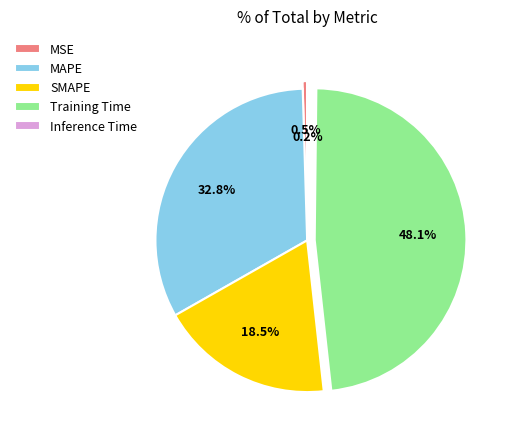

What percentage is NOT represented by MAPE?

67.2%